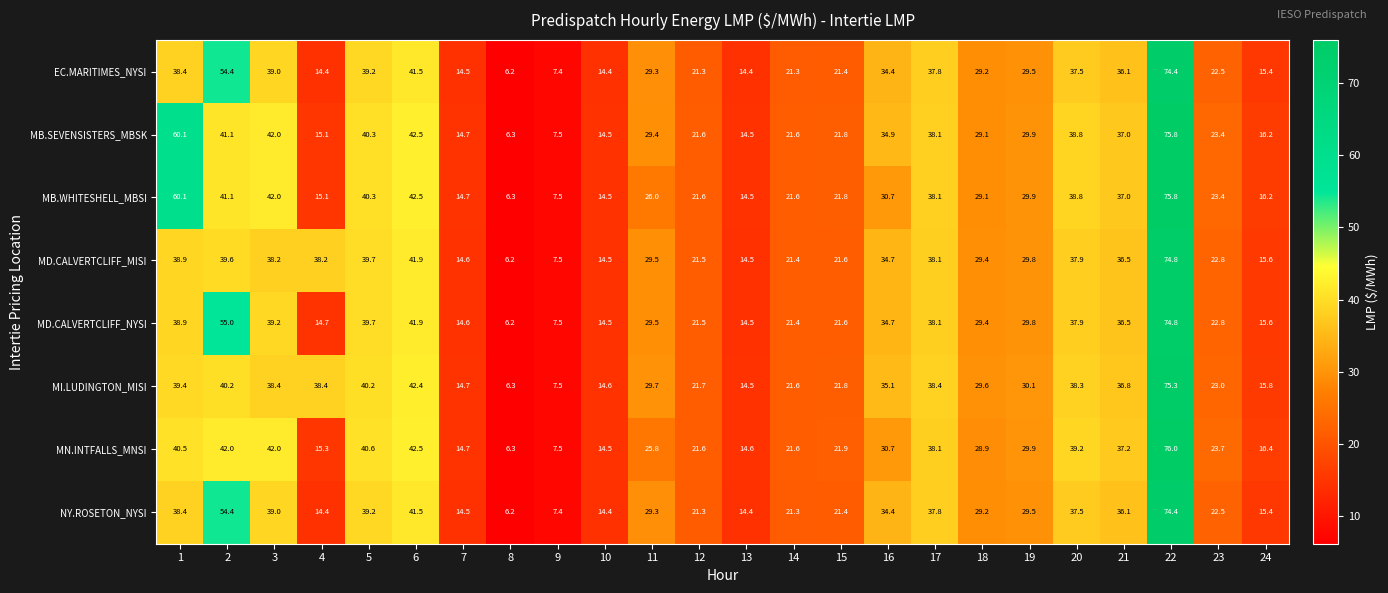

Between 20 and 21, which series saw the biggest shift?

MN.INTFALLS_MNSI